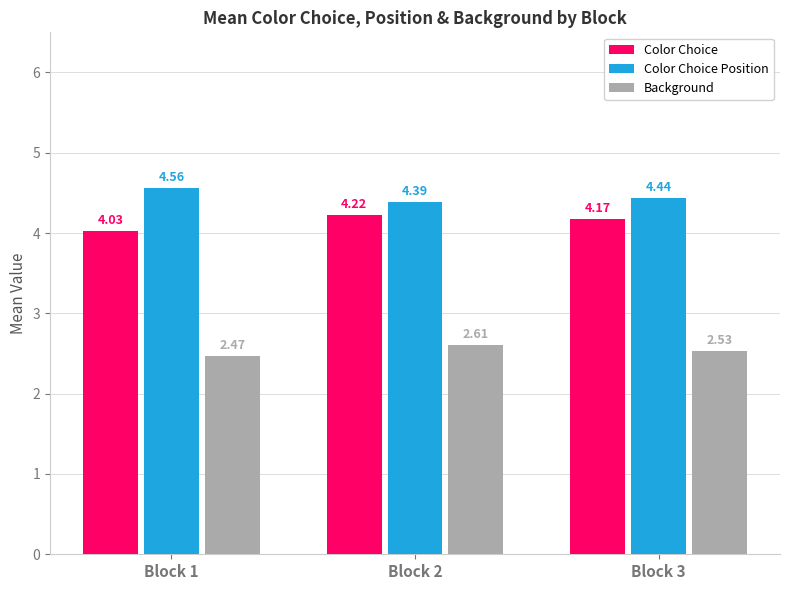

The Color Choice series shows 4.2 at Block 3. True or false?

True